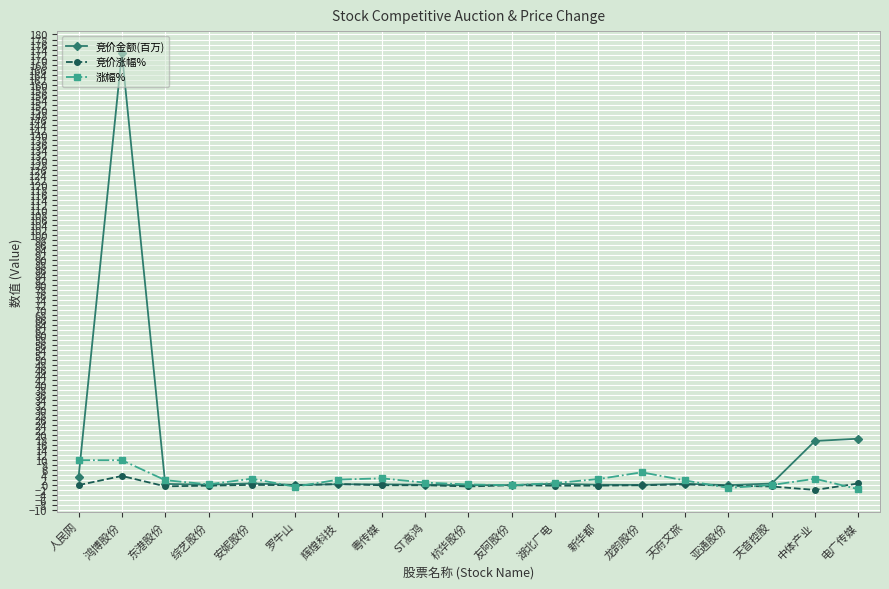

Between 综艺股份 and 龙韵股份, which series saw the biggest shift?

涨幅%